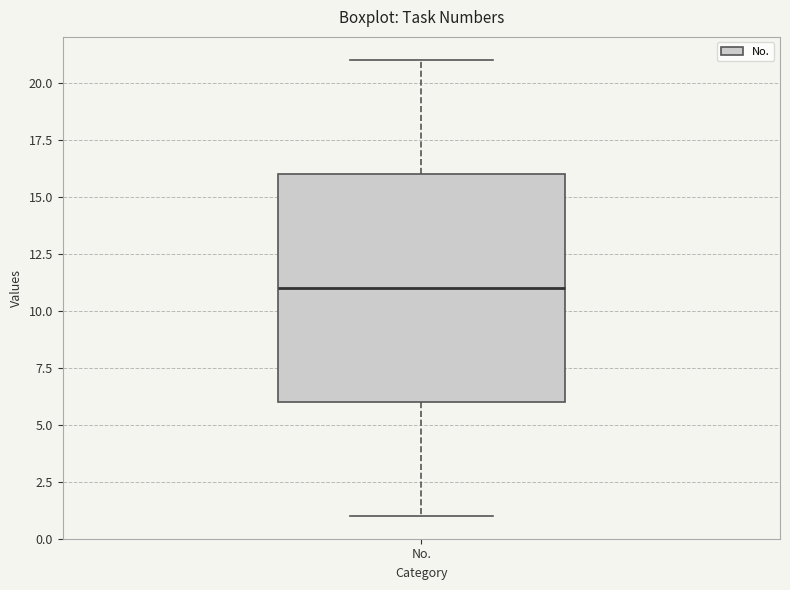

Read this box plot against the y-axis: the position of the median line, the range covered by the box, and the ends of both whiskers. The values are not printed on the chart, so give them approximately, as read against the axis.

median 11, box 6 to 16, whiskers 1 to 21